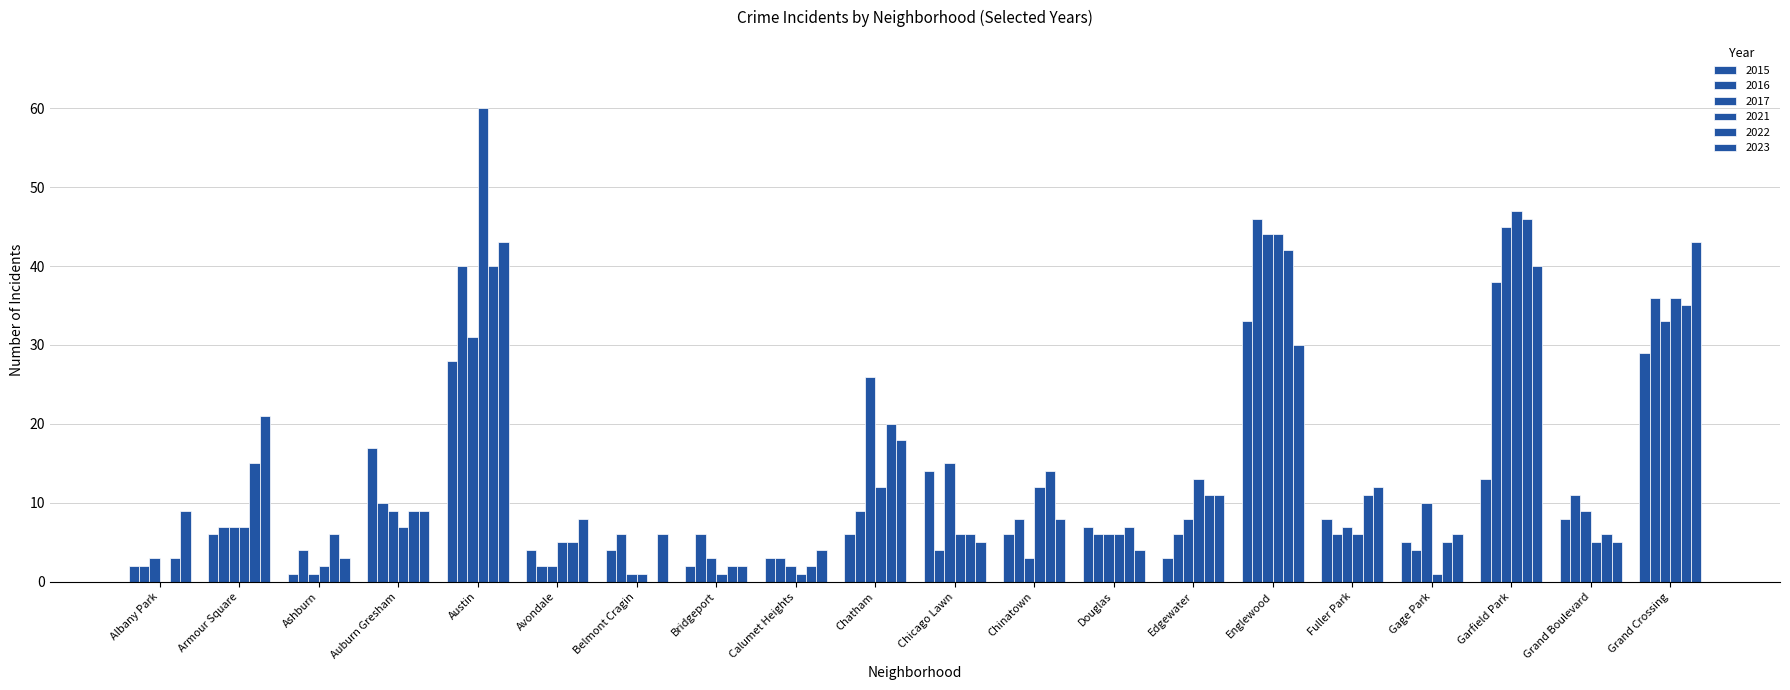

How many positive values does the 2022 series have?

19